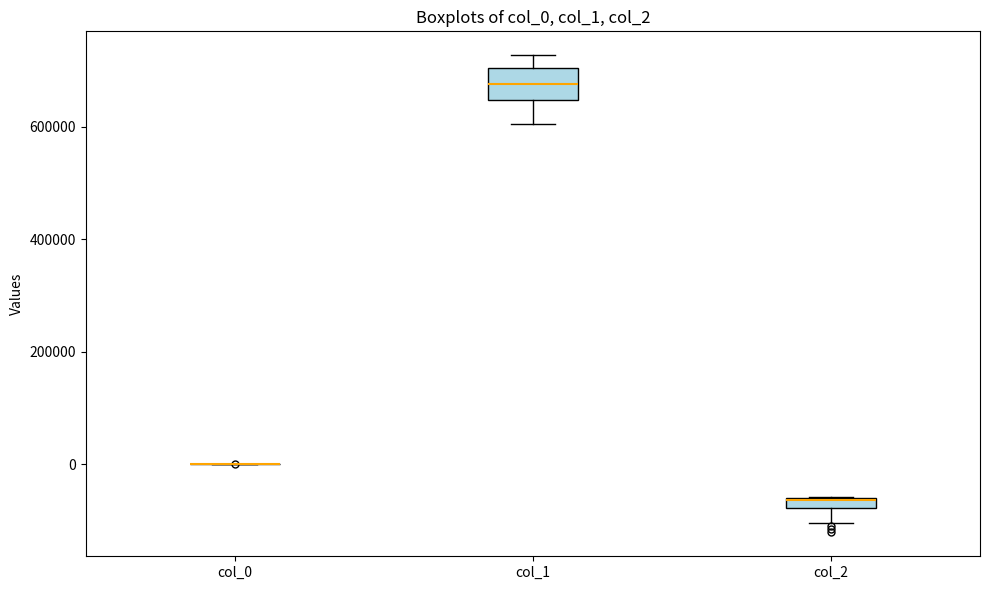

Where is the lower edge of the box for col_1 on the y-axis? The values are not printed on the chart, so give them approximately, as read against the axis.

640000